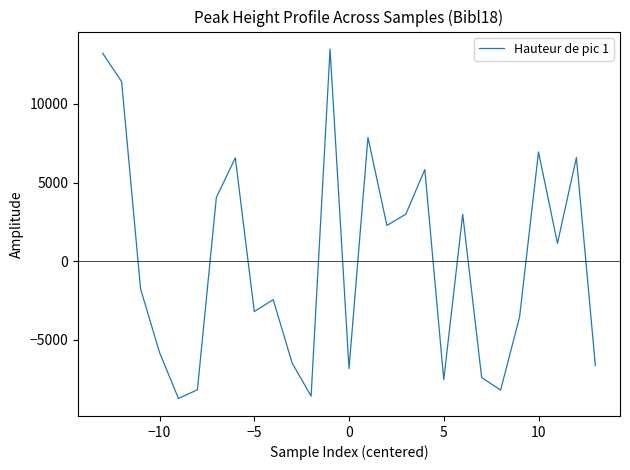

What is the difference between the maximum and minimum values?

22230.0